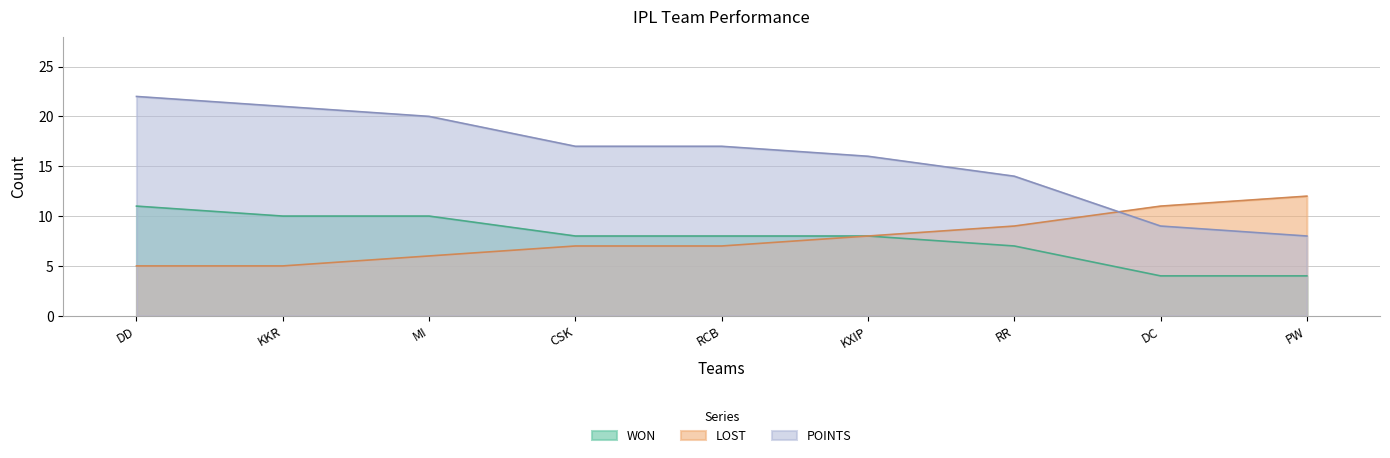

Which series changed the most between DD and PW?

POINTS